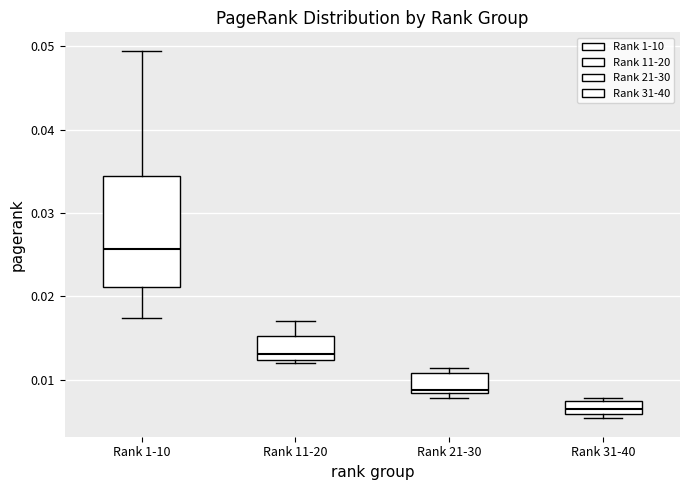

Reading left to right, transcribe this box plot: for each box, give where its median line is, the range the box spans, and where its two whiskers end, as read against the y-axis. The values are not printed on the chart, so give them approximately, as read against the axis.

Rank 1-10: median 0.026, box 0.021 to 0.034, whiskers 0.017 to 0.049
Rank 11-20: median 0.013, box 0.012 to 0.015, whiskers 0.012 to 0.017
Rank 21-30: median 0.009, box 0.008 to 0.011, whiskers 0.008 (just below the box's lower edge) to 0.011 (just above the box's upper edge)
Rank 31-40: median 0.006 (inside the box), box 0.006 to 0.007, whiskers 0.005 to 0.008